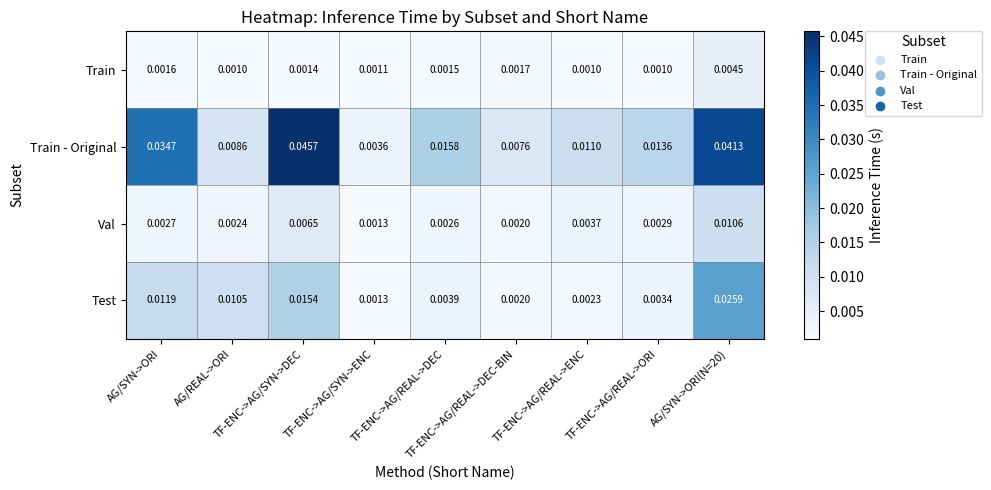

List the series in order of their peak value, highest first.

Train - Original, Test, Val, Train